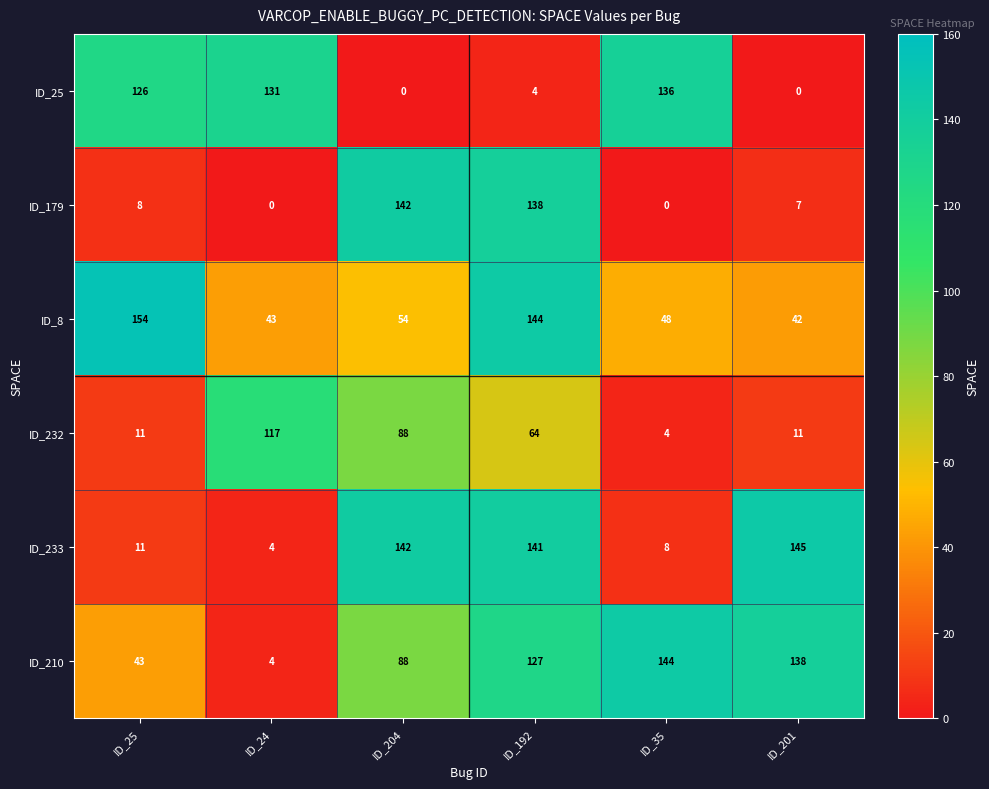

What is the average value of the ID_8 series?

81